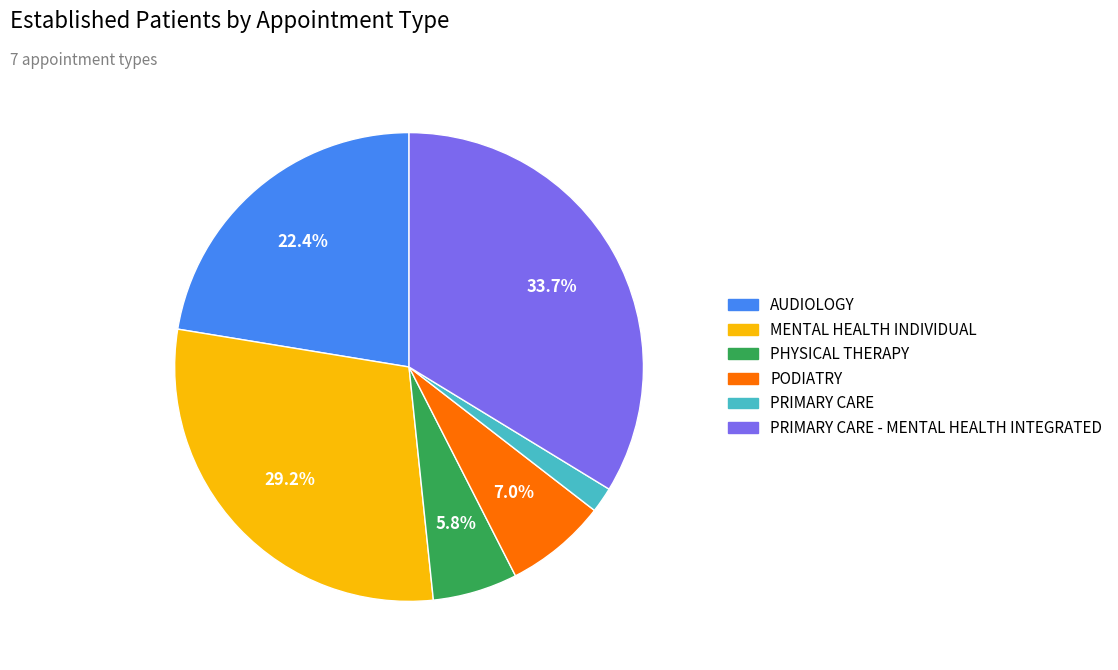

What is the ratio of the value at PHYSICAL THERAPY to the value at AUDIOLOGY?

0.3